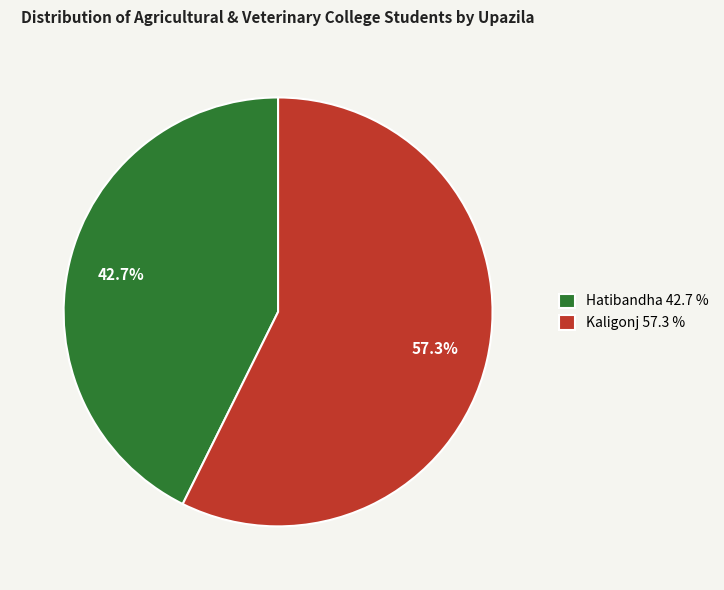

How many segments does this pie chart have?

2